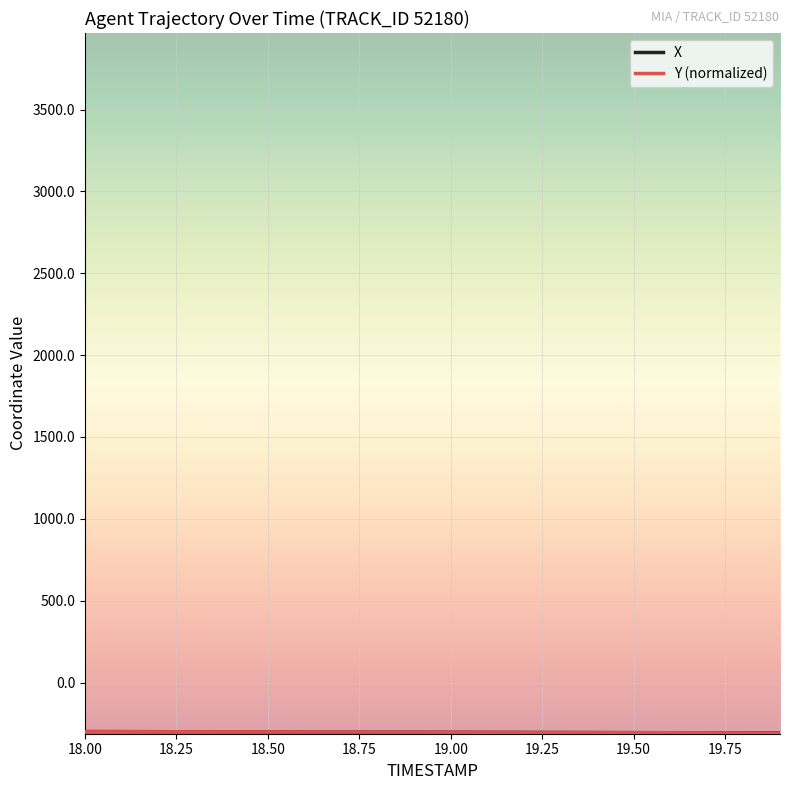

What is the greatest value displayed?

-299.6